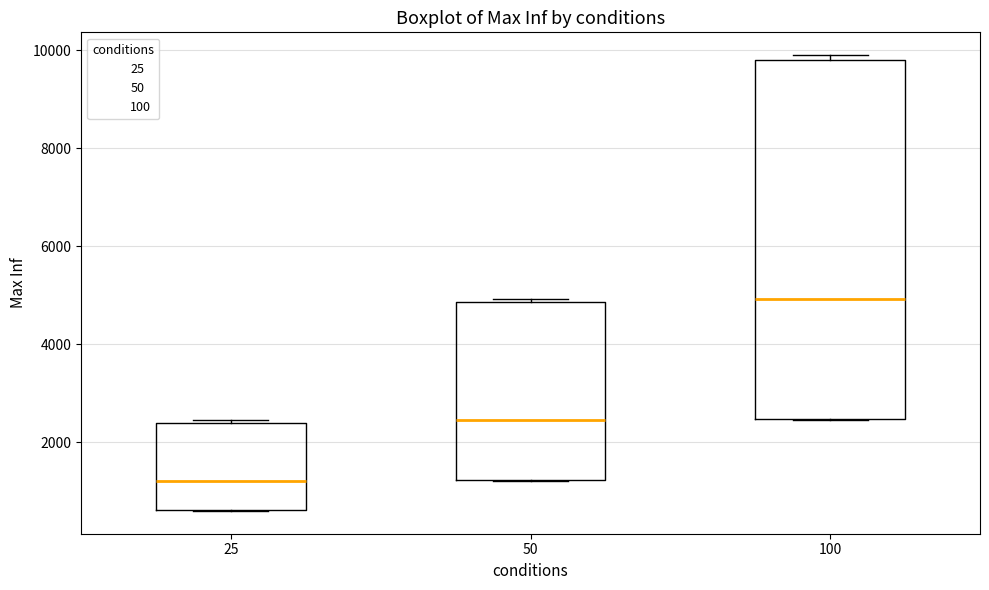

Reading left to right, transcribe this box plot: for each box, give where its median line is, the range the box spans, and where its two whiskers end, as read against the y-axis. The values are not printed on the chart, so give them approximately, as read against the axis.

25: median 1200, box 600 to 2400, whiskers 600 to 2400
50: median 2400, box 1200 to 4800, whiskers 1200 to 5000
100: median 5000, box 2400 to 9800, whiskers 2400 to 10000